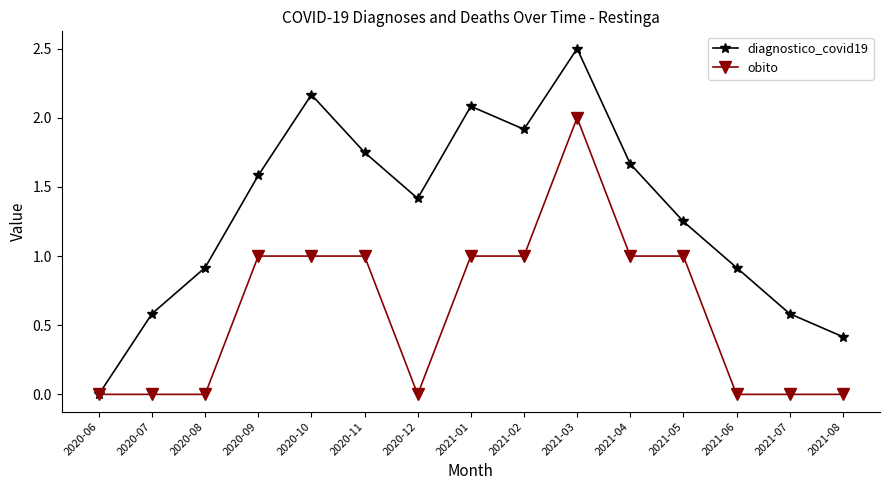

How many values in diagnostico_covid19 are above zero?

14